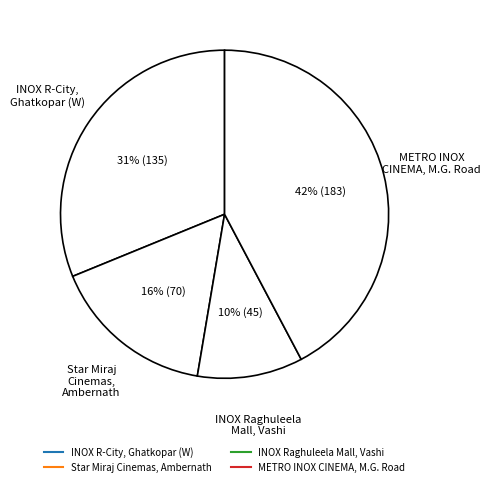

How many slices are in this pie chart?

4